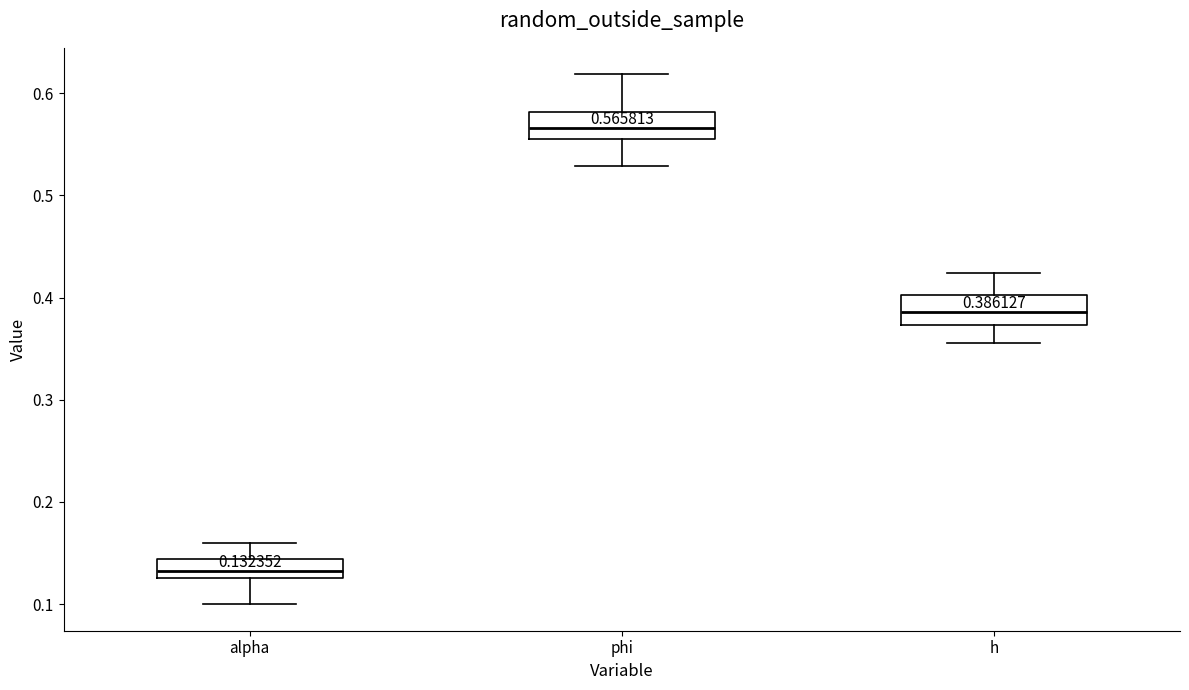

Which box's median line is the highest?

phi